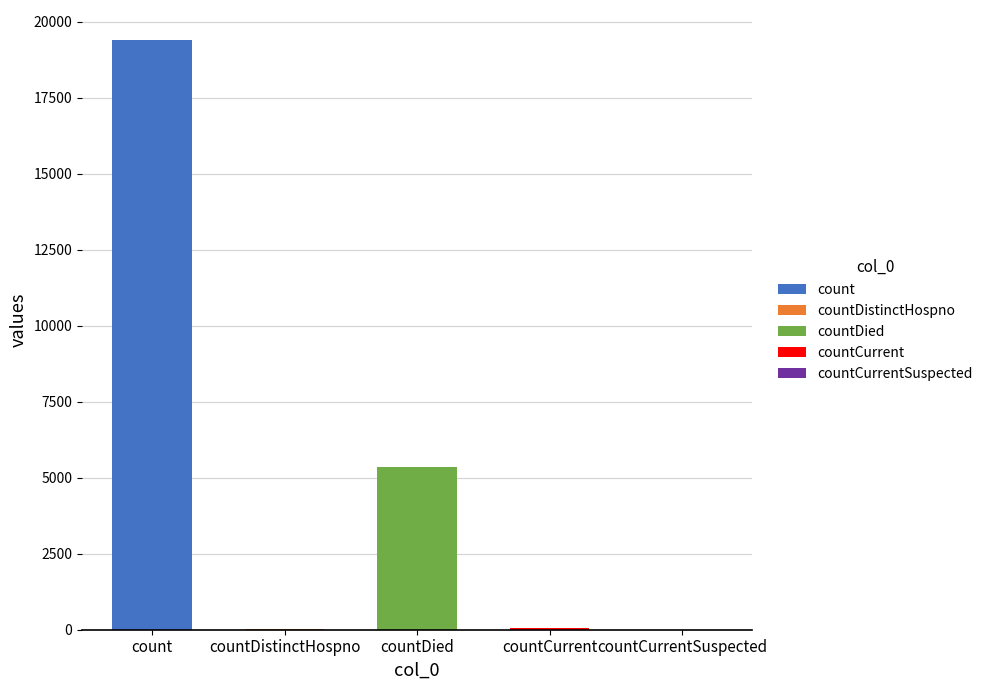

What position from the right is count?

5